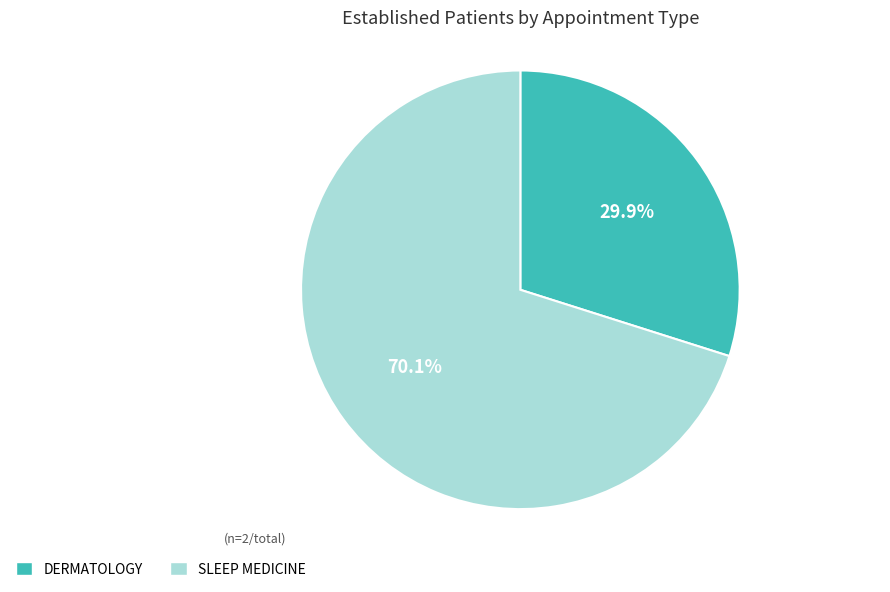

Which slice is the largest?

SLEEP MEDICINE